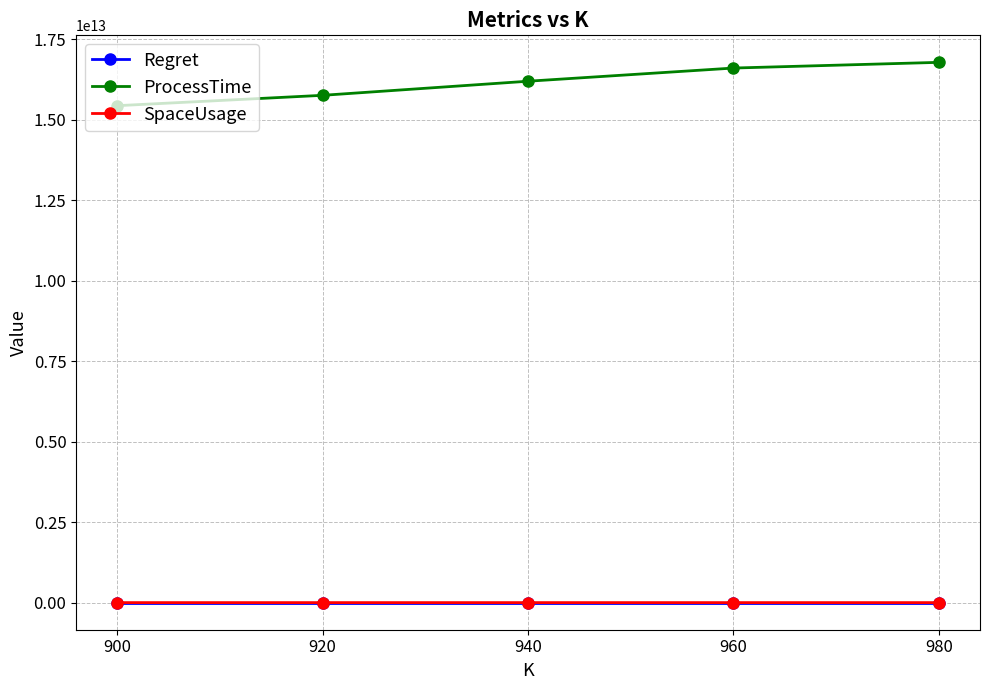

True or false: ProcessTime and SpaceUsage cross at least once.

False